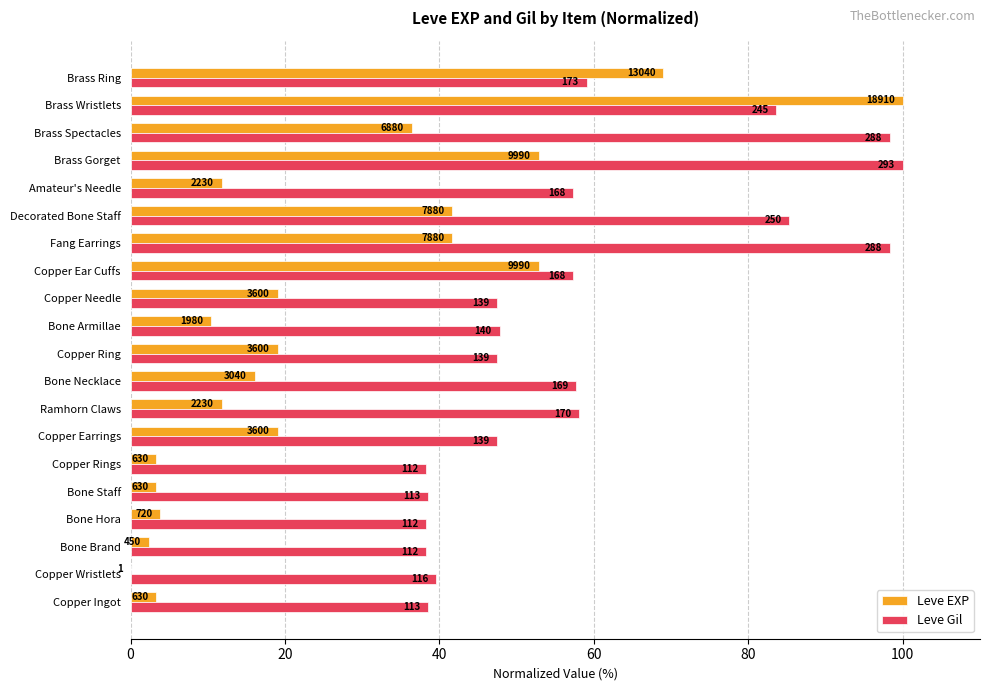

Reading left to right, what are all the values shown in this chart?

Leve EXP: 3.3	0.0	2.4	3.8	3.3	3.3	19.0	11.8	16.1	19.0	10.5	19.0	52.8	41.7	41.7	11.8	52.8	36.4	100.0	69.0
Leve Gil: 38.6	39.6	38.2	38.2	38.6	38.2	47.4	58.0	57.7	47.4	47.8	47.4	57.3	98.3	85.3	57.3	100.0	98.3	83.6	59.0